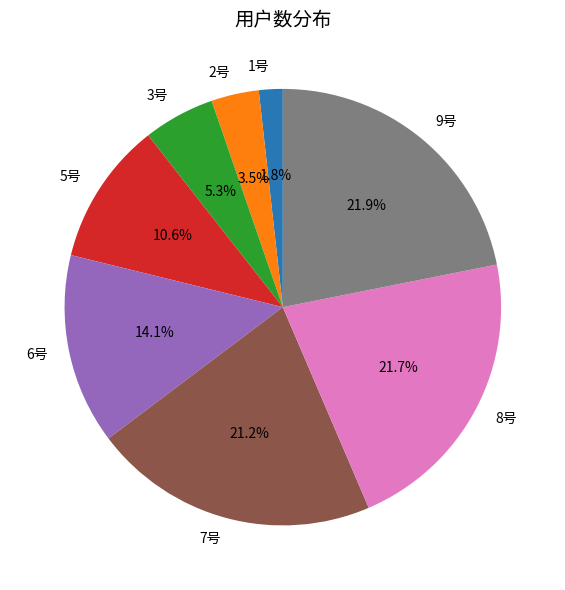

To the nearest percent, what is the difference between the largest and smallest slice percentages?

20%